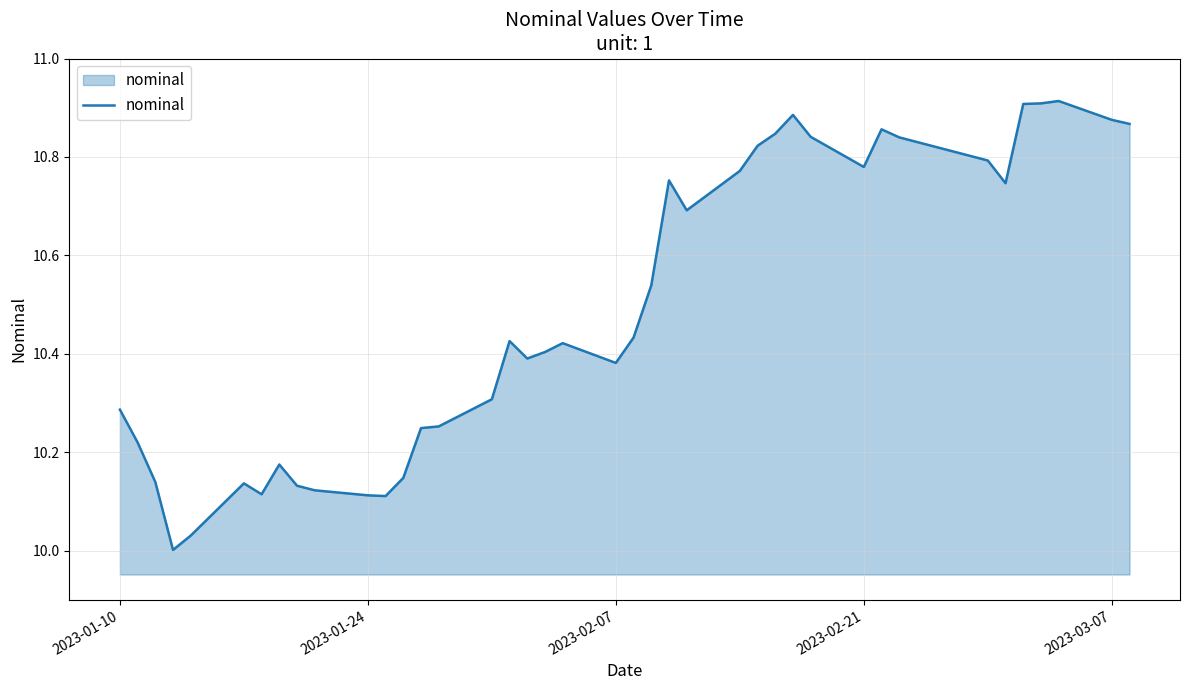

What is the difference between the maximum and minimum values?

0.9